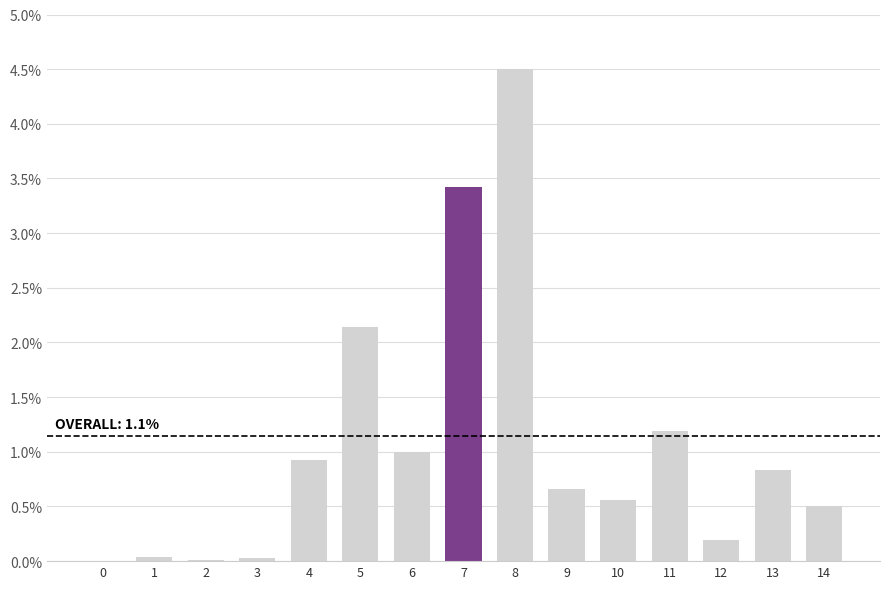

At which label is the value closest to 2?

5